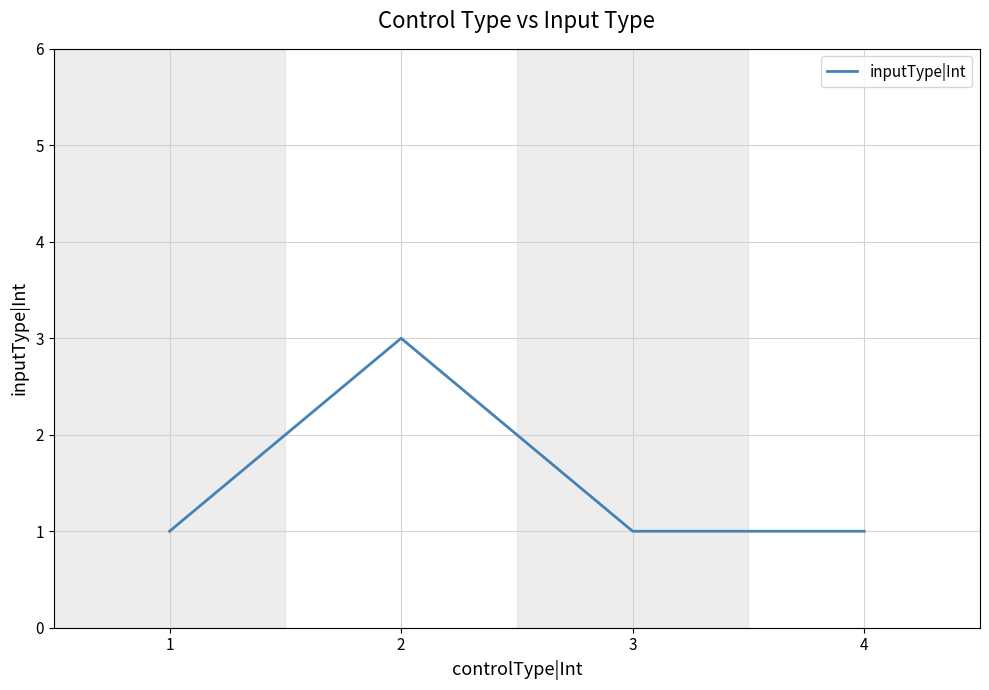

True or false: the data shows 3 at 2.

True